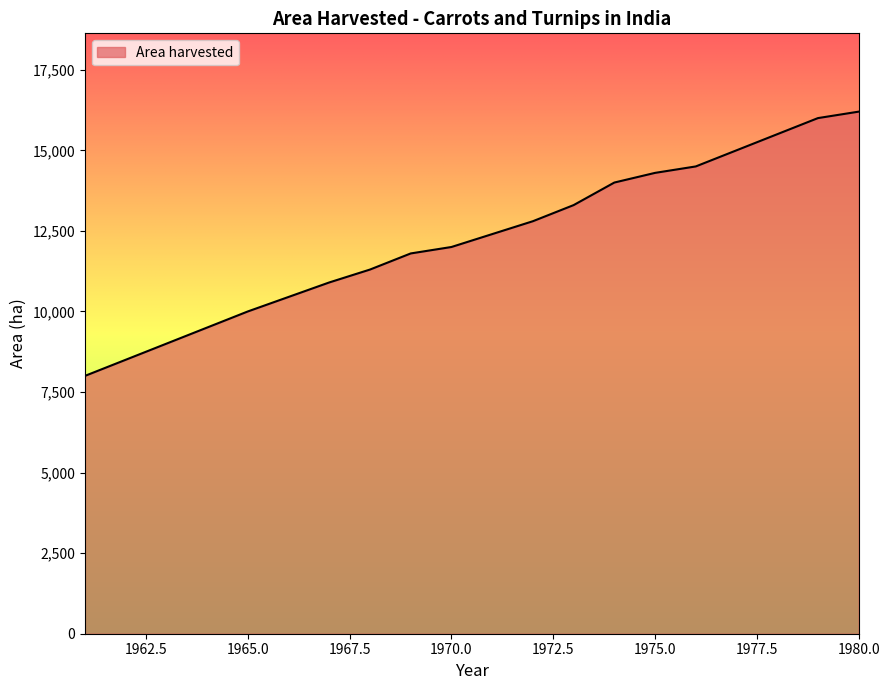

What is the maximum value shown in the chart?

16200